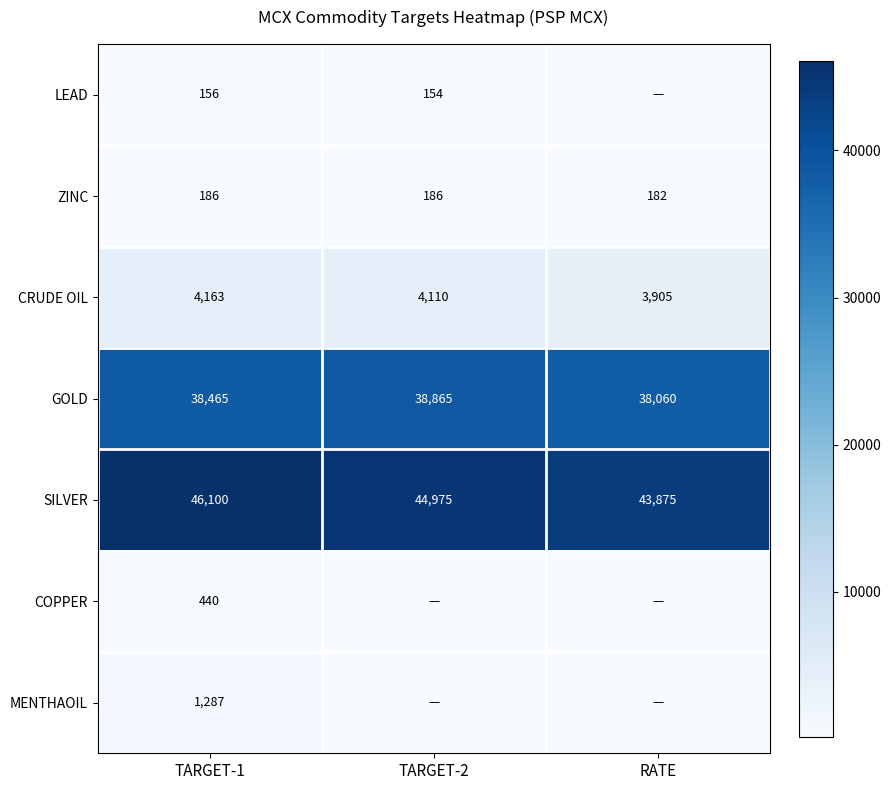

Where is SILVER nearest to the value 44987?

TARGET-2